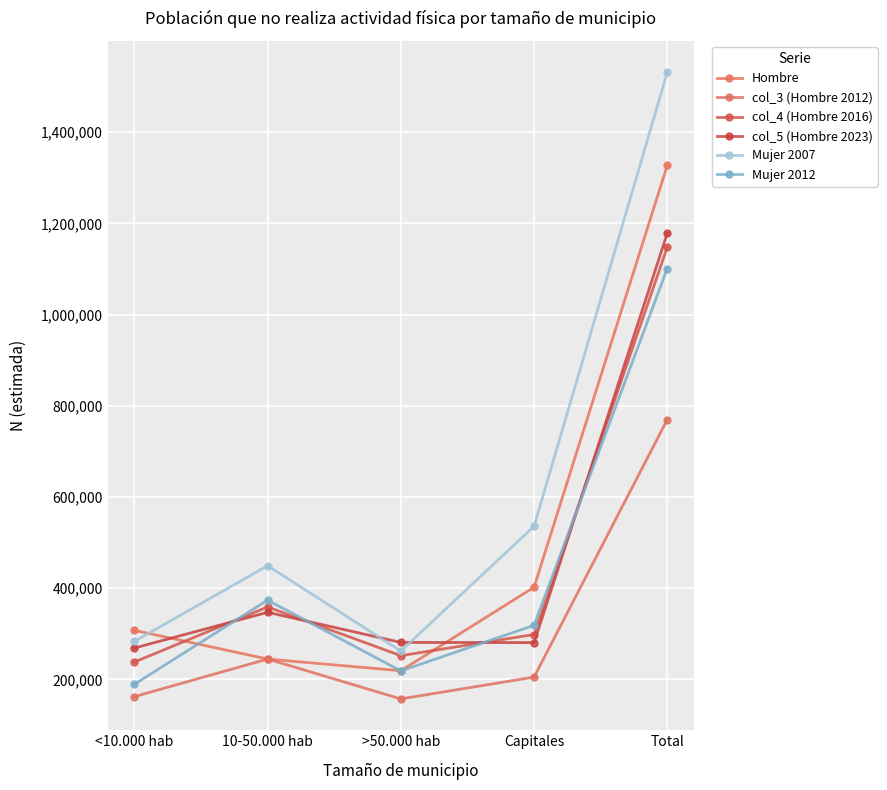

At which label is Hombre closest to 773116?

Capitales